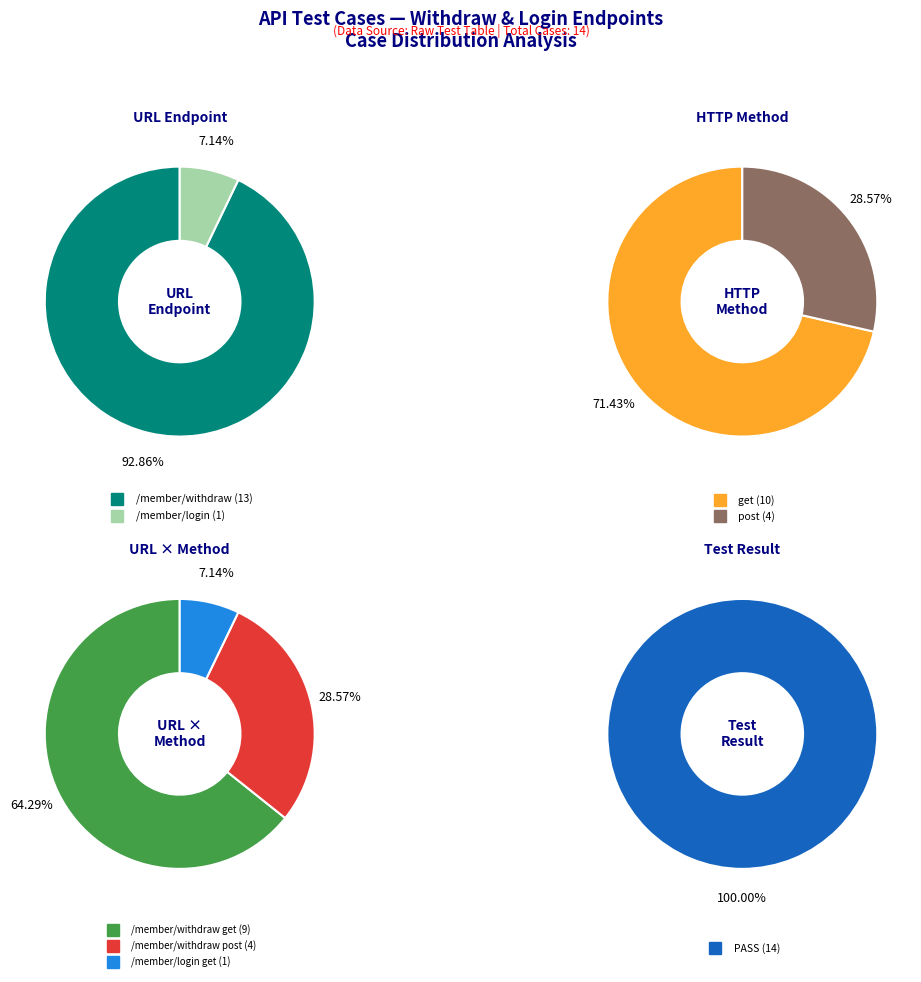

Is it true that /member/login is 7% of the pie?

True